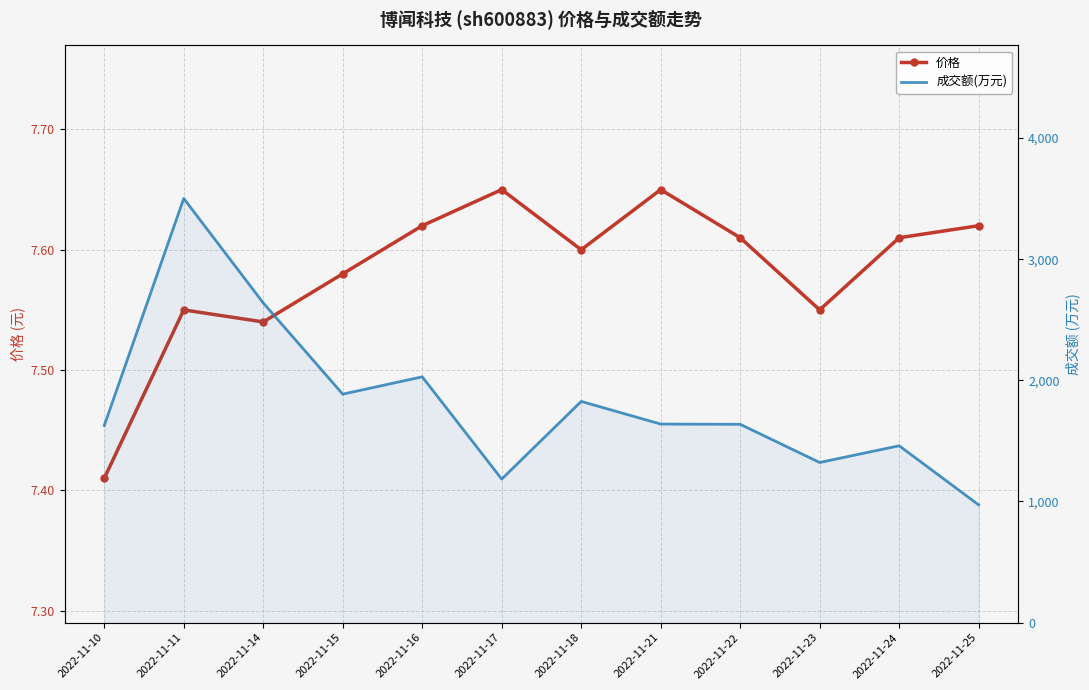

What is the total value across all series at 2022-11-24?

1467.6